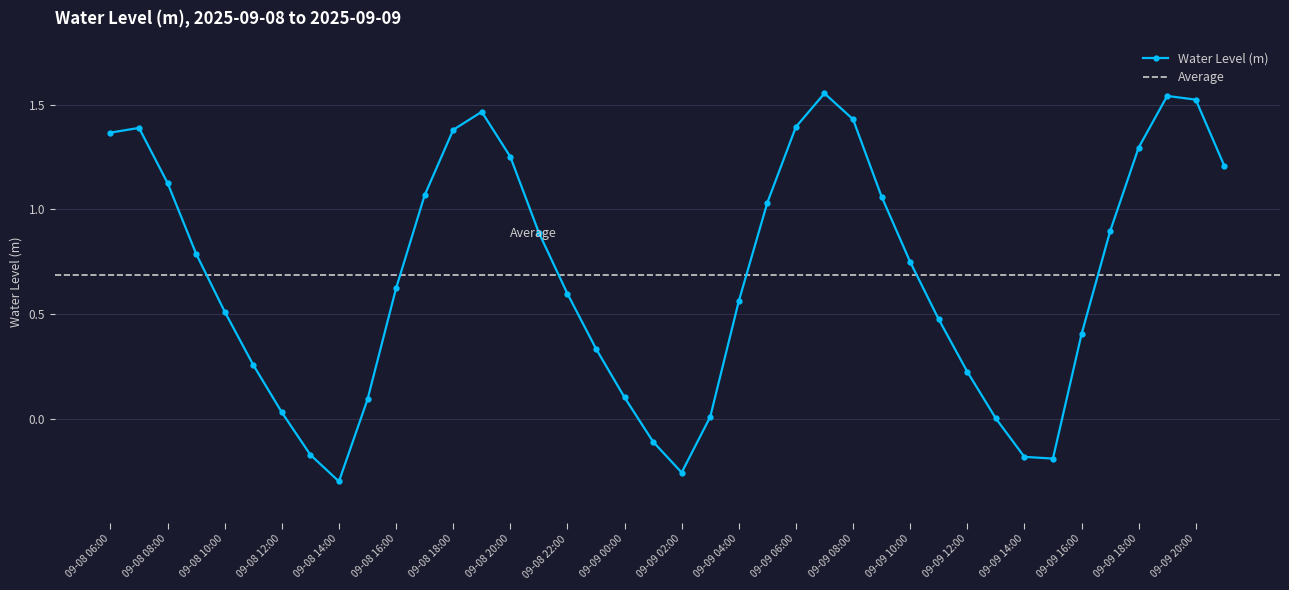

What is the sum of the values at 2025-09-08 15:00 and 2025-09-09 07:00?

1.6